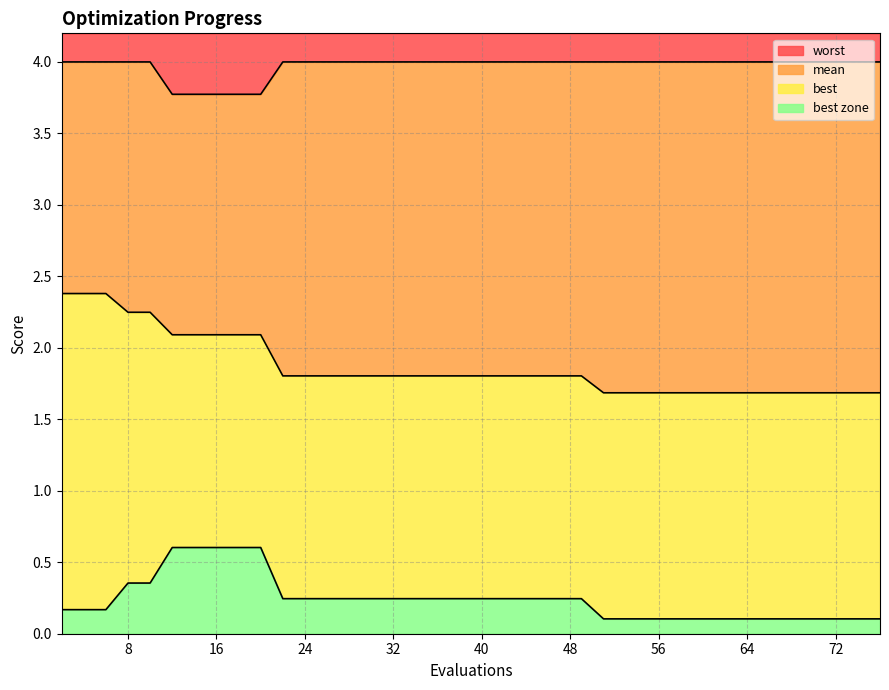

What is the difference between the maximum and minimum values in the best series?

0.5